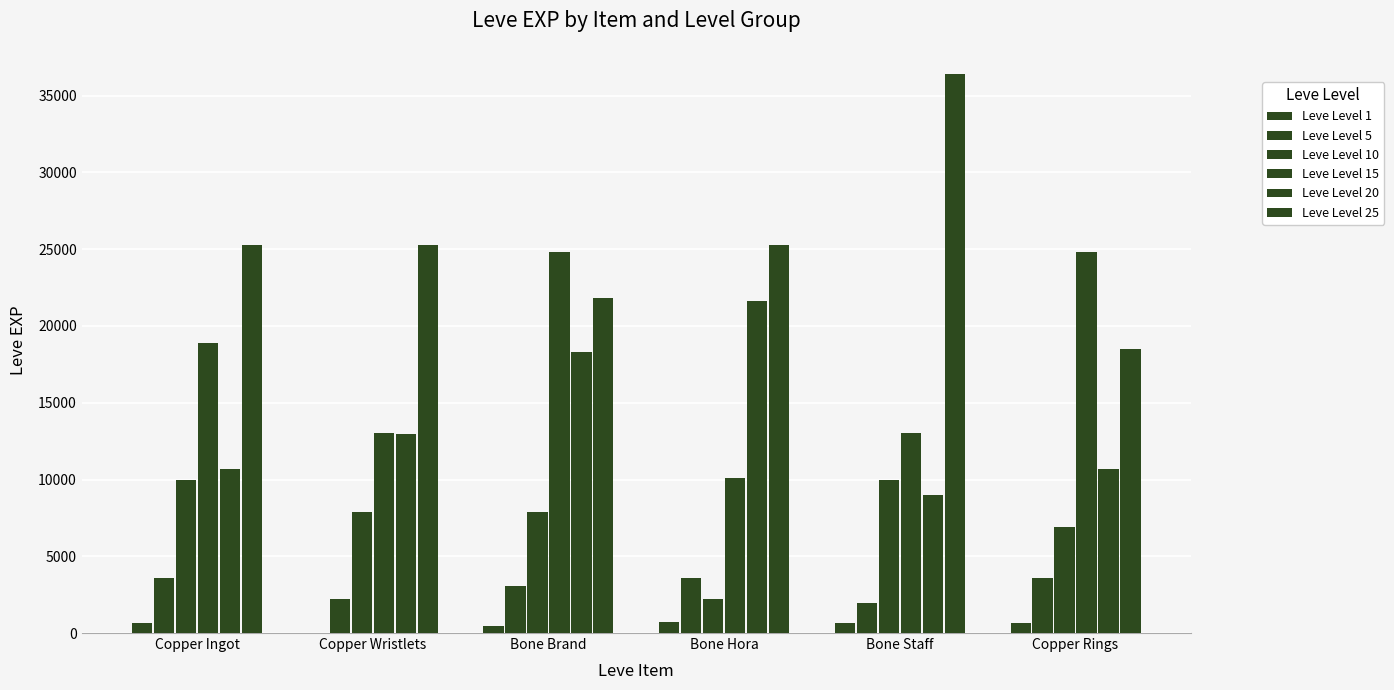

The value of Leve Level 25 at Bone Staff is 47361. True or false?

False